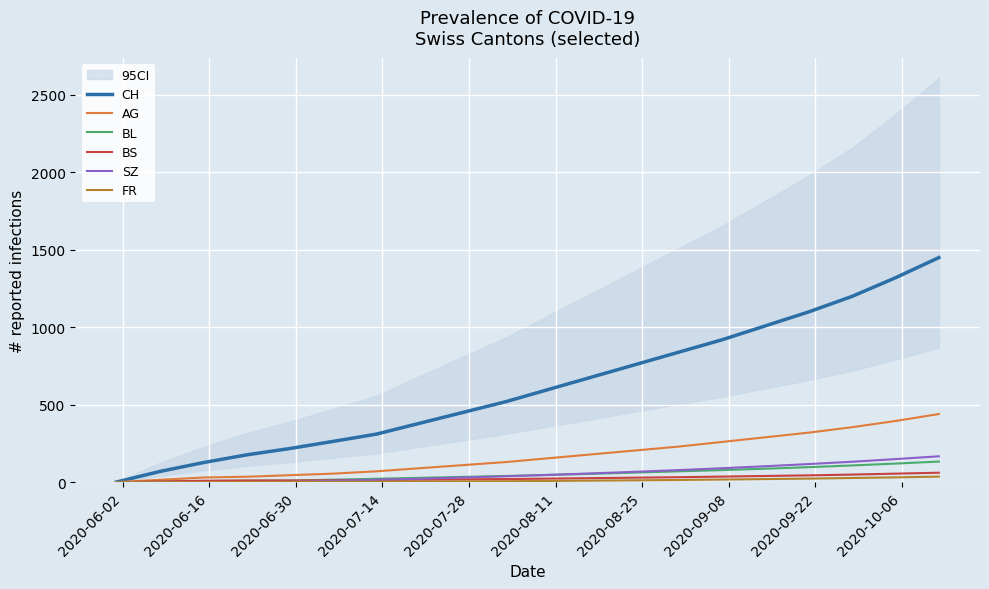

True or false: SZ and AG intersect in this chart.

False